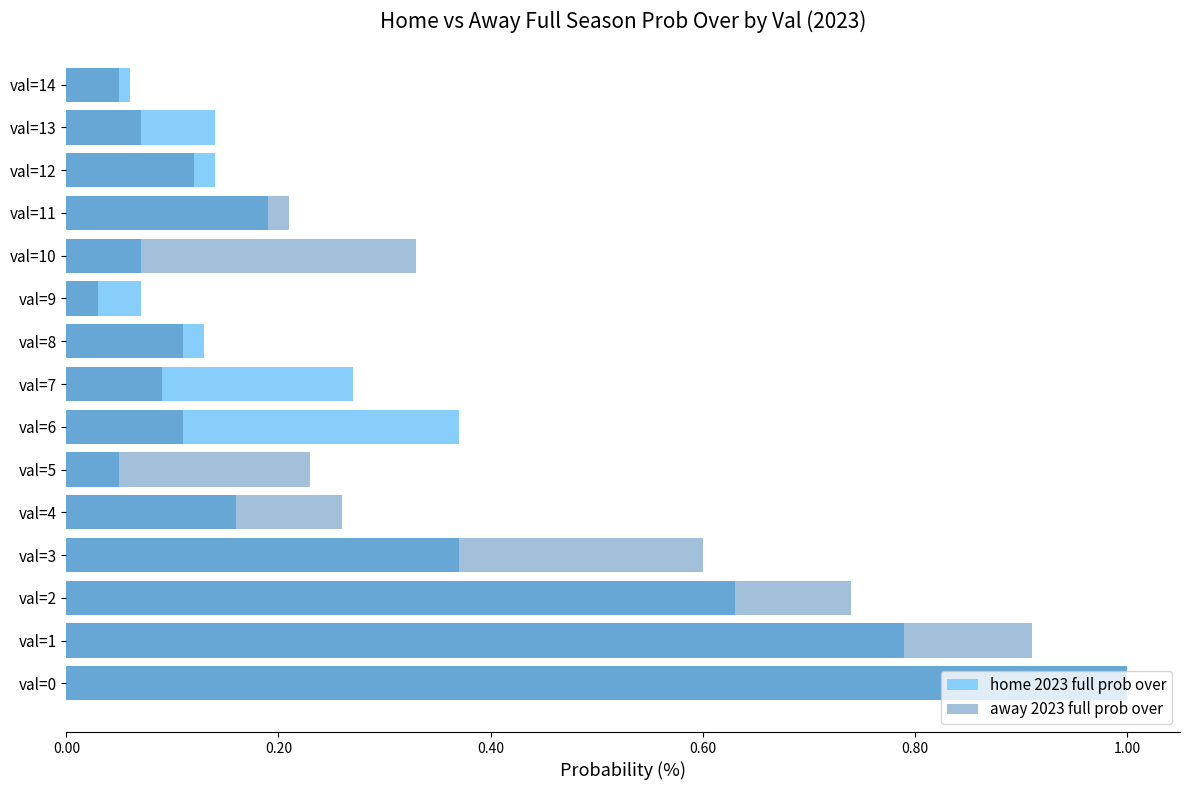

List the series in order of their peak value, lowest first.

home 2023 full prob over, away 2023 full prob over